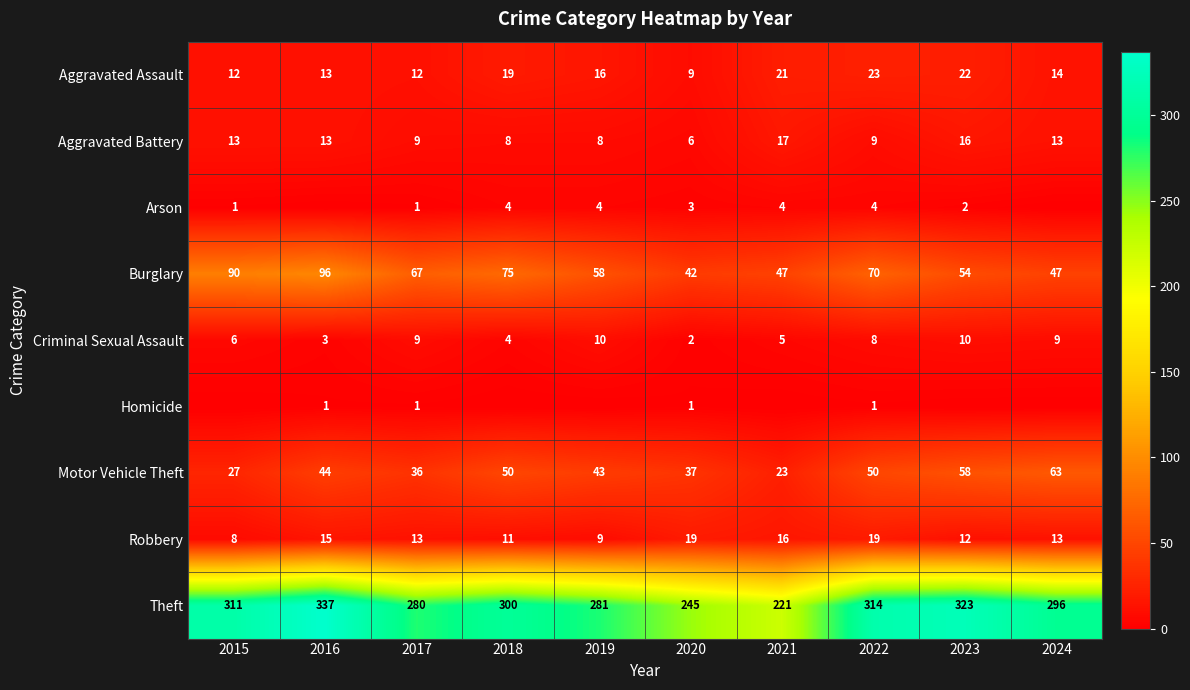

Rank the series by their maximum value, from highest to lowest.

Theft, Burglary, Motor Vehicle Theft, Aggravated Assault, Robbery, Aggravated Battery, Criminal Sexual Assault, Arson, Homicide